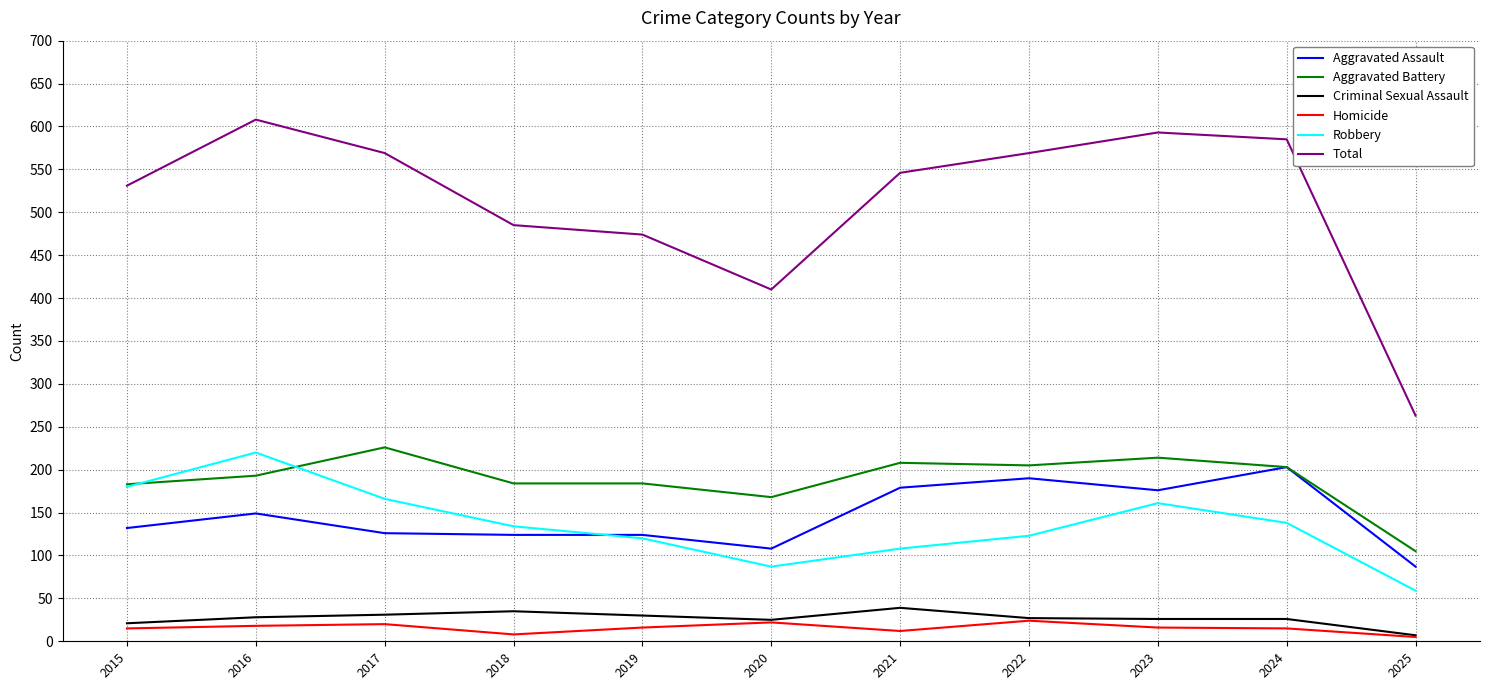

At how many categories does at least one series exceed 219?

11